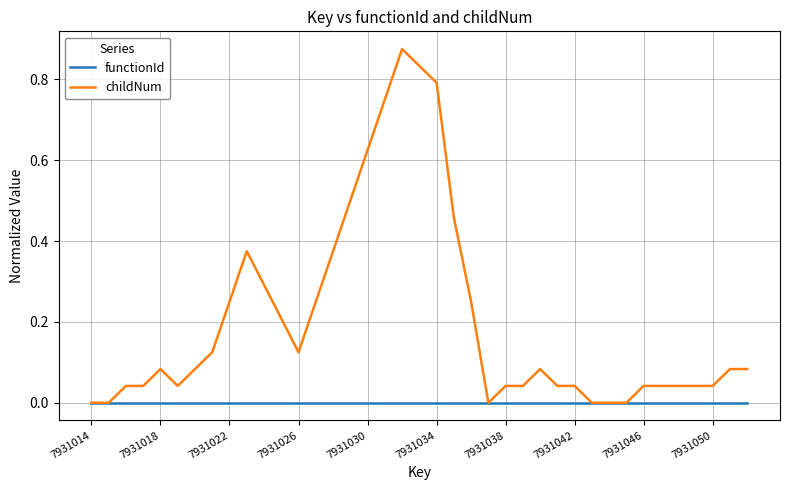

Which series has the largest total across all categories?

childNum